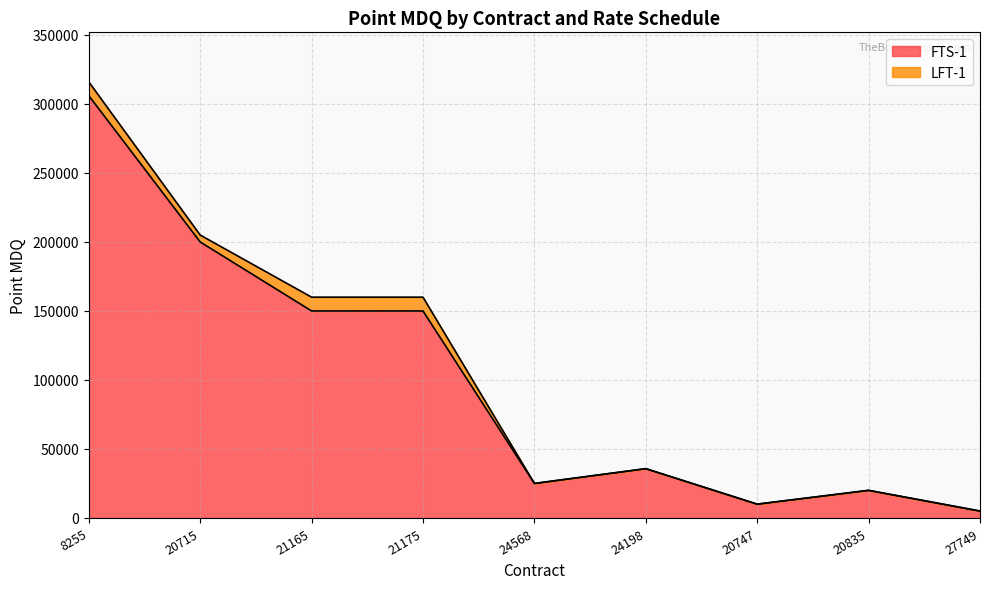

List the labels in order of value, largest first.

8255, 20715, 21165, 21175, 24198, 24568, 20835, 20747, 27749